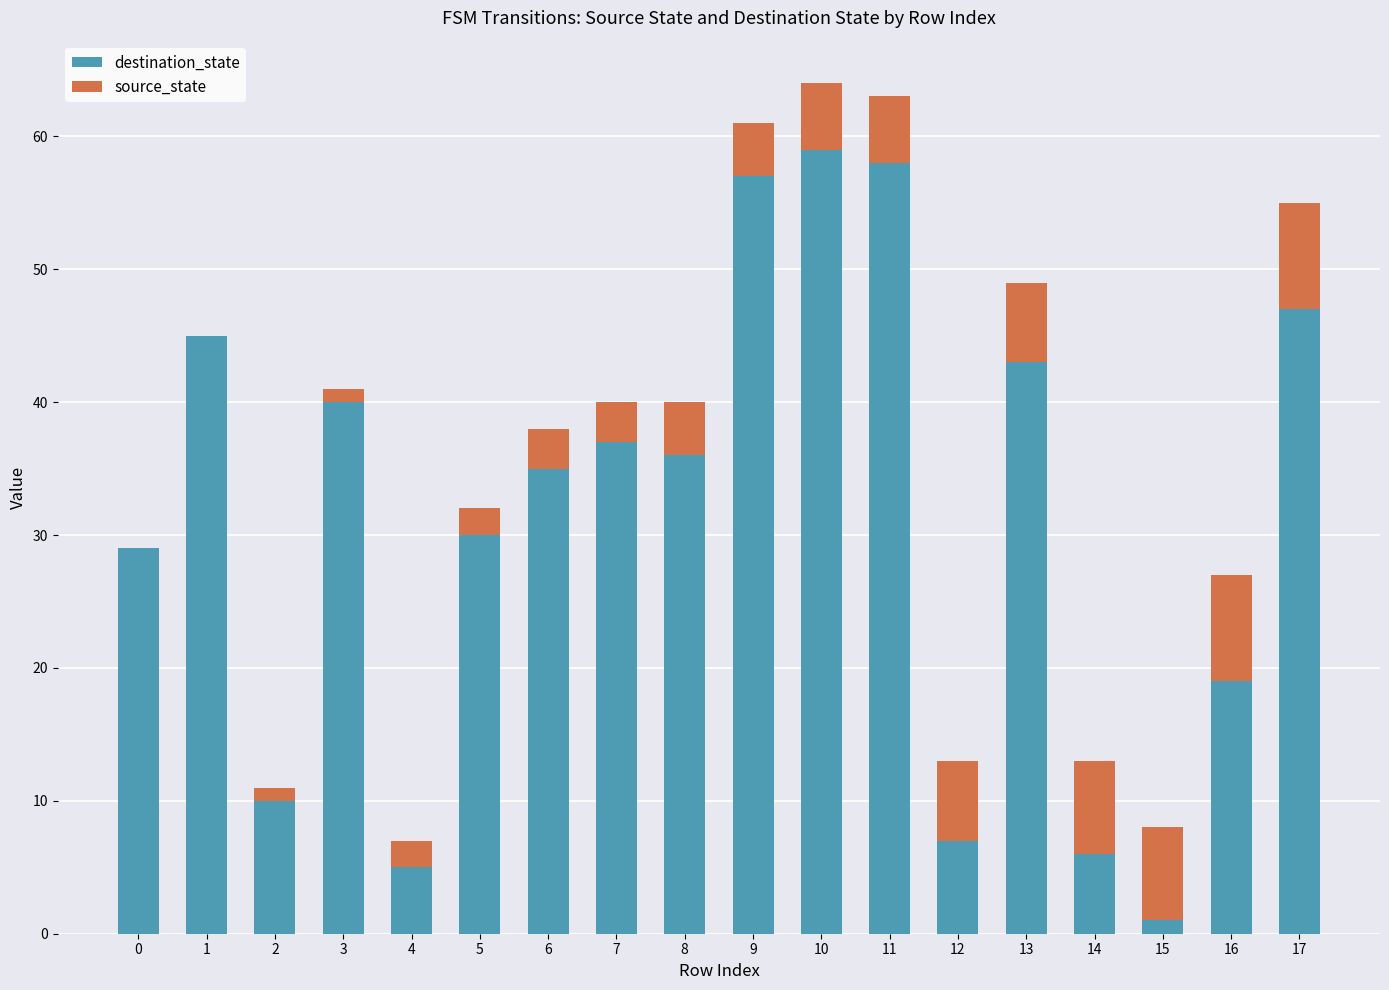

What is the highest value of the destination_state series?

59